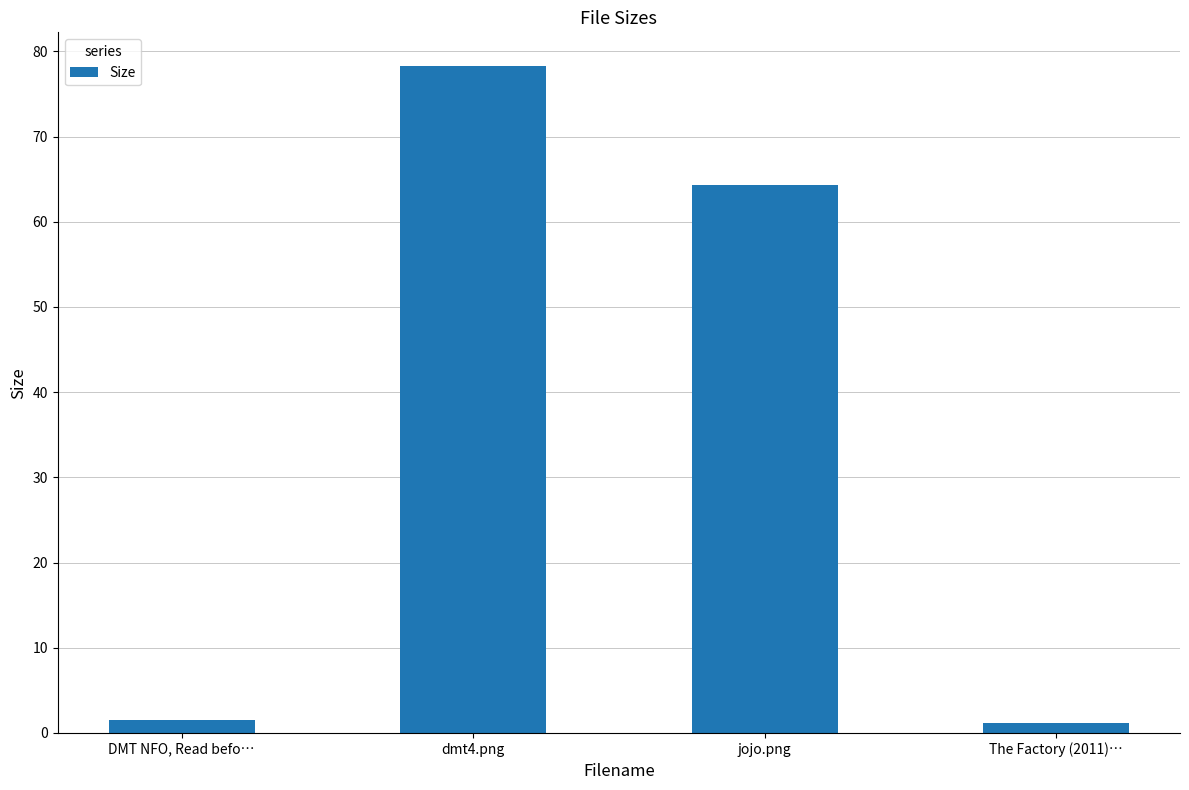

List the labels in order of value, largest first.

dmt4.png, jojo.png, DMT NFO, Read befo…, The Factory (2011)…